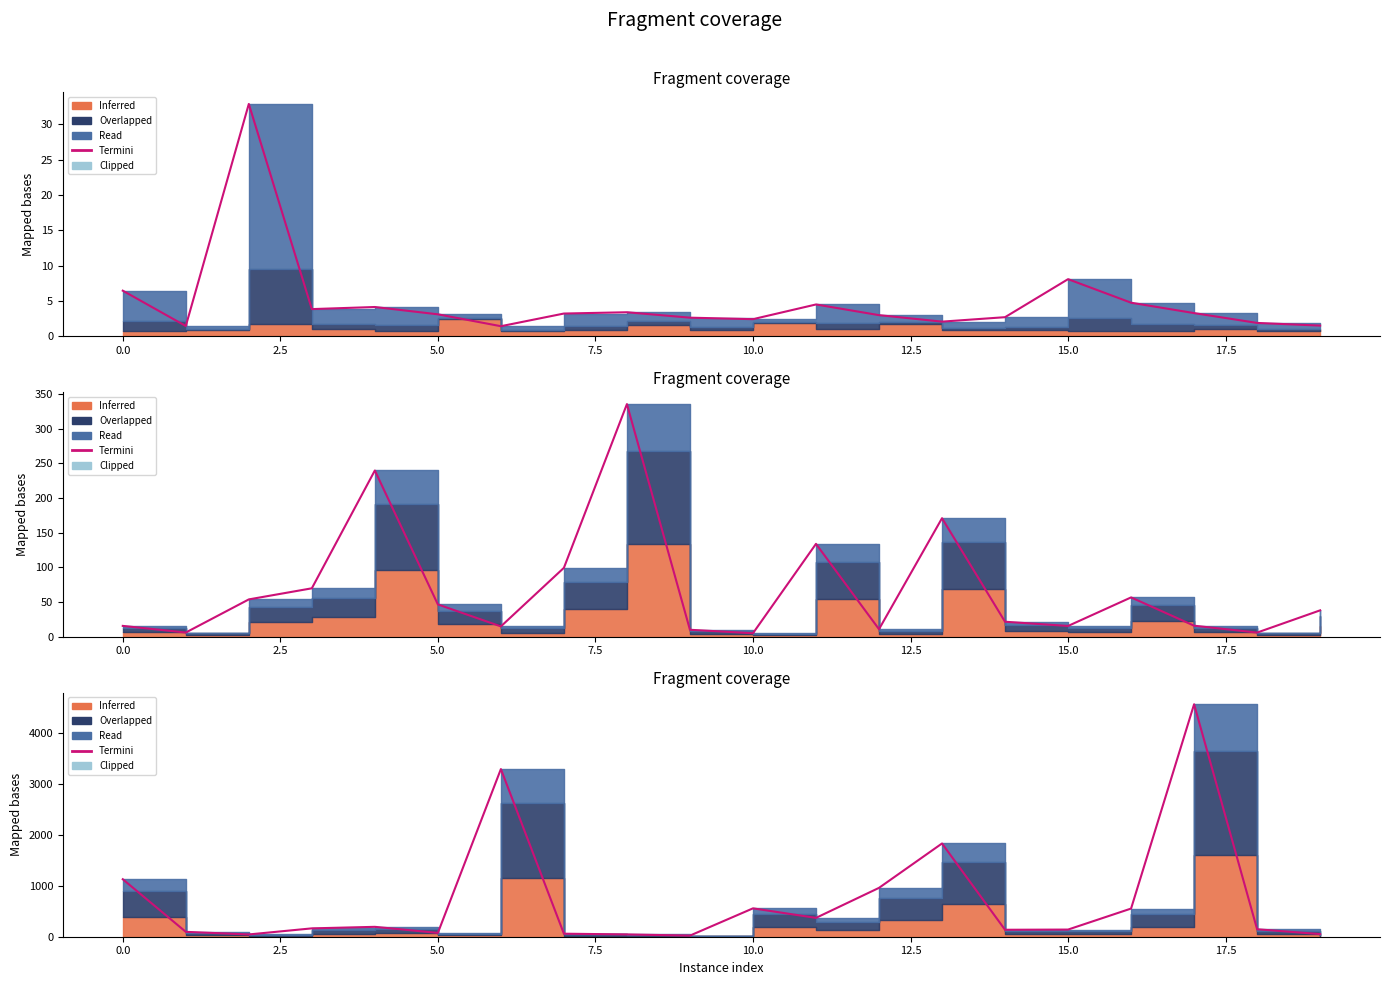

True or false: there are more than 2 points higher than both neighbors.

True